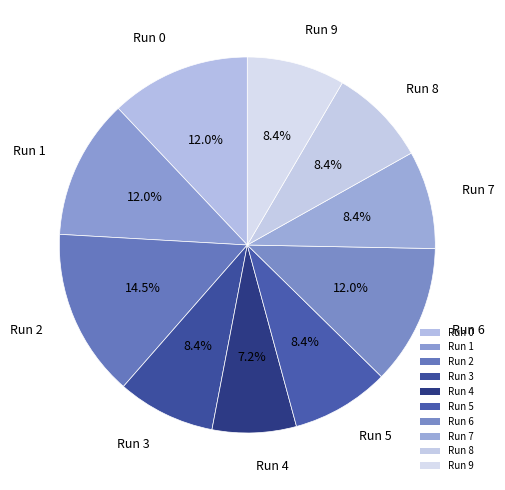

To the nearest percent, what is the combined percentage of Run 1 and Run 3?

20%